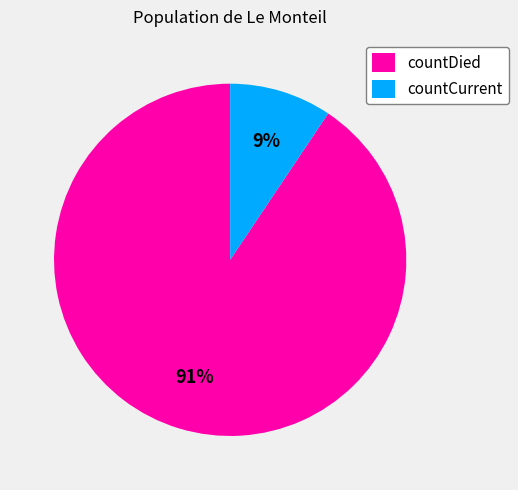

Which has a higher value, countCurrent or countDied?

countDied